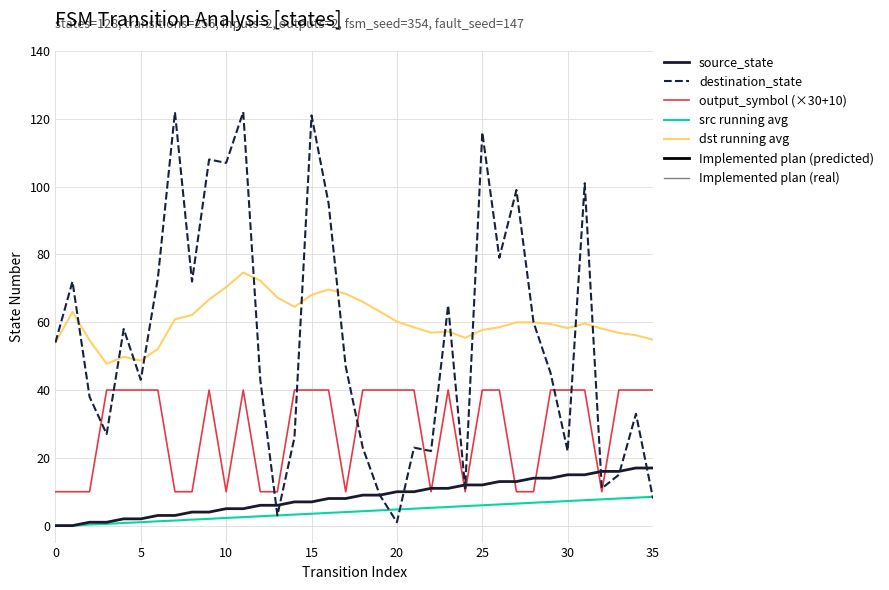

Which series has the widest spread of values?

destination_state